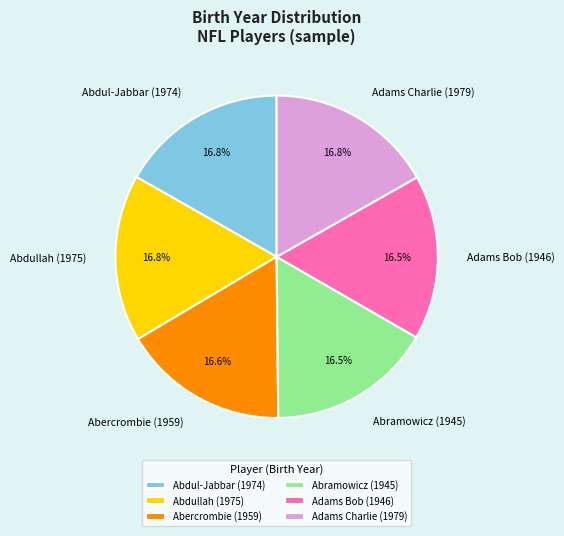

What portion of the pie excludes Abercrombie (1959)?

83.4%